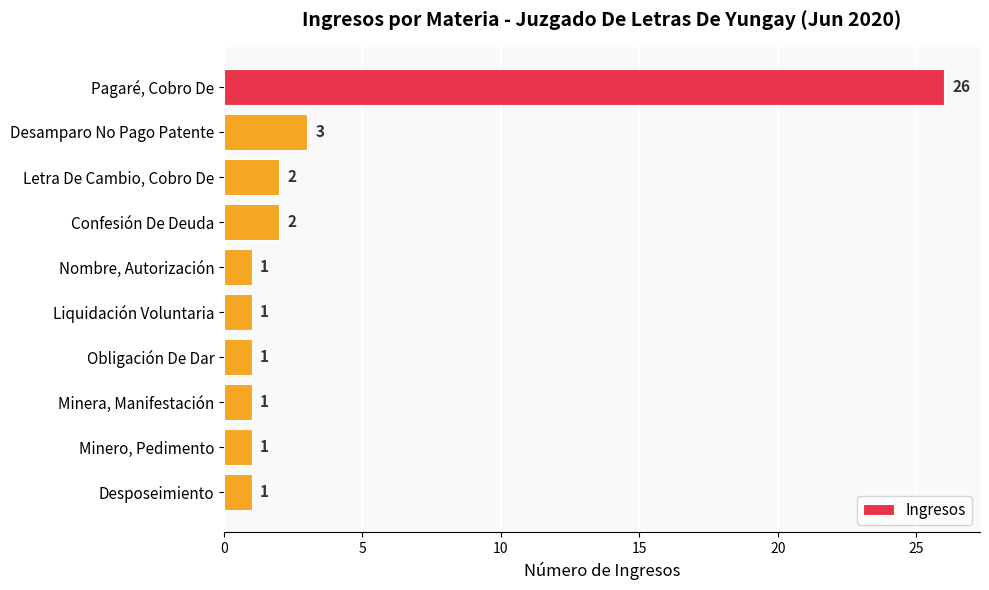

The value at Confesión De Deuda is 2. True or false?

True